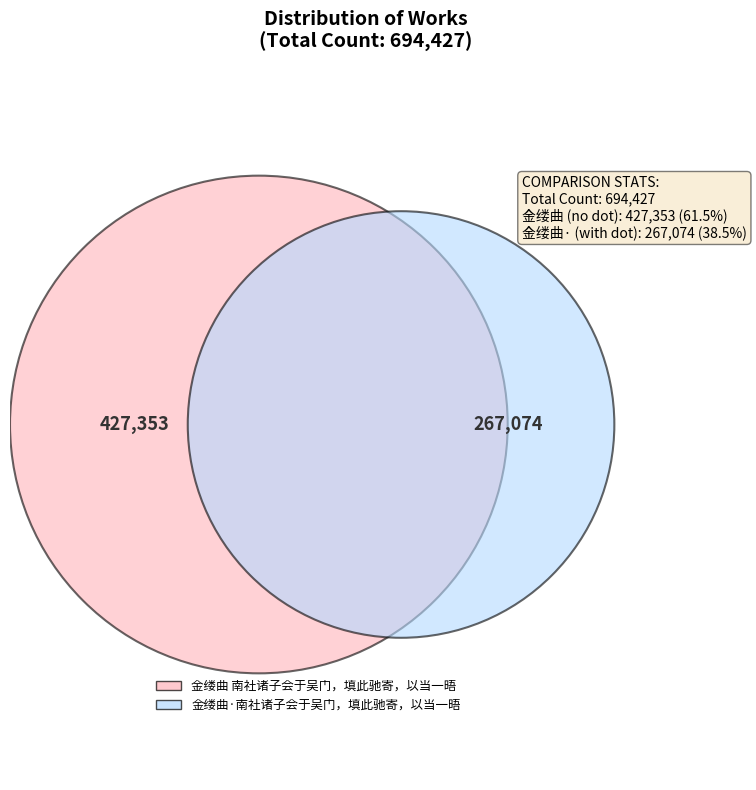

To the nearest percent, what percentage of the pie is 金缕曲 南社诸子会于吴门，填此驰寄，以当一晤?

62%